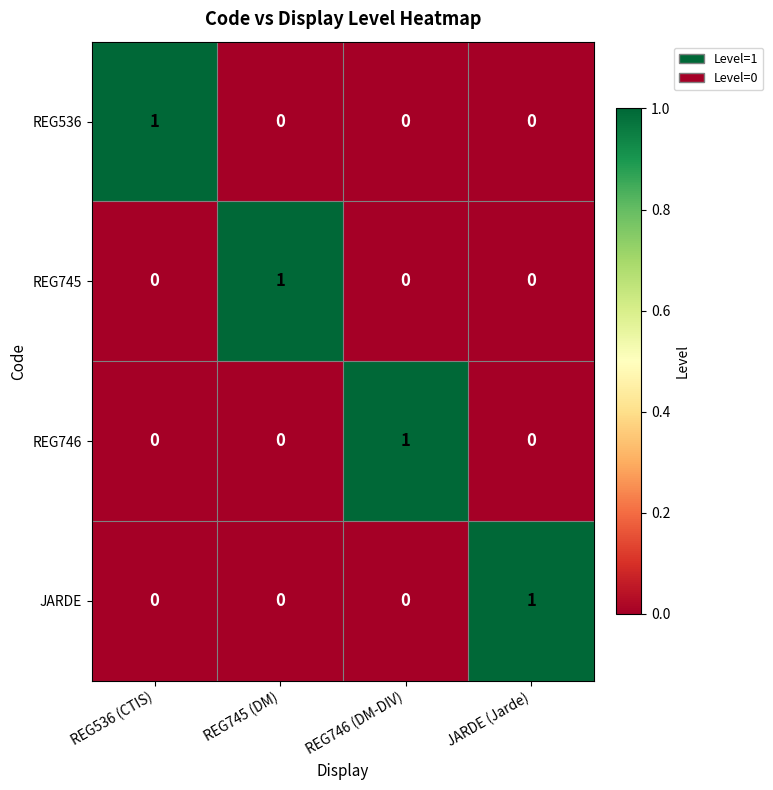

True or false: JARDE has a value of 0 at REG536 (CTIS).

True